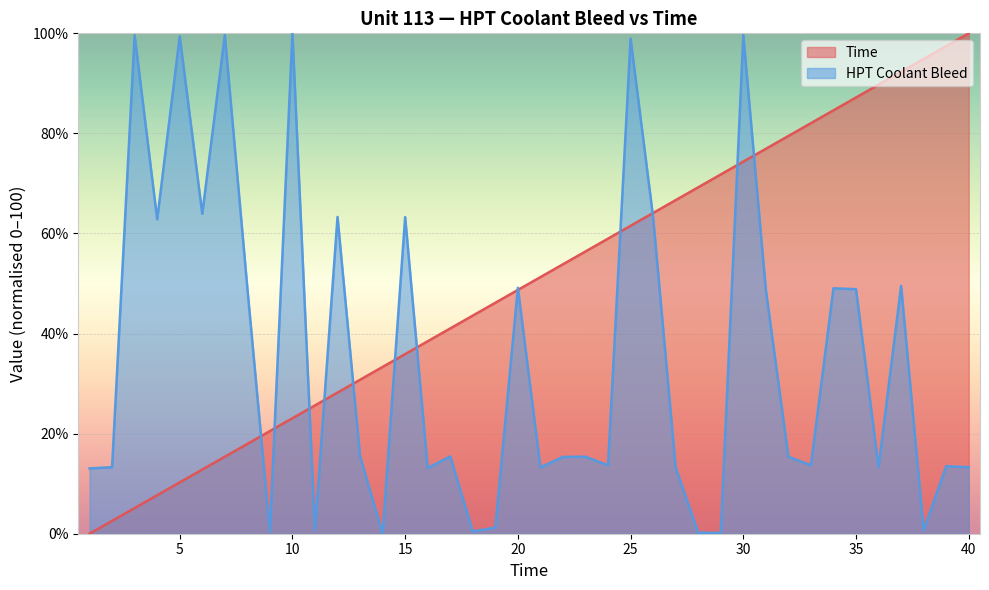

Rank the series by their average value, from lowest to highest.

HPT Coolant Bleed, Time